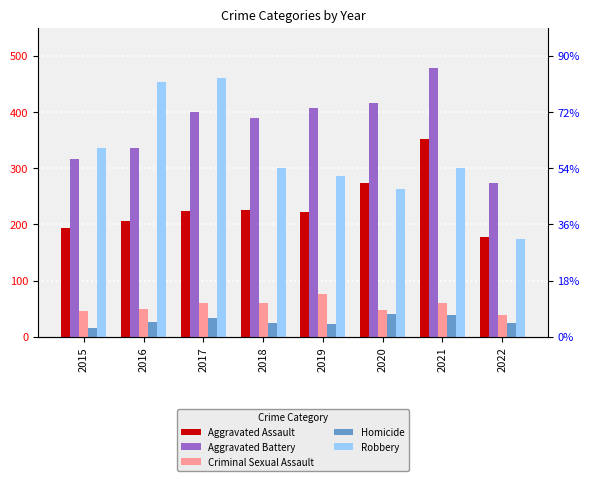

How many series are shown in this chart?

5